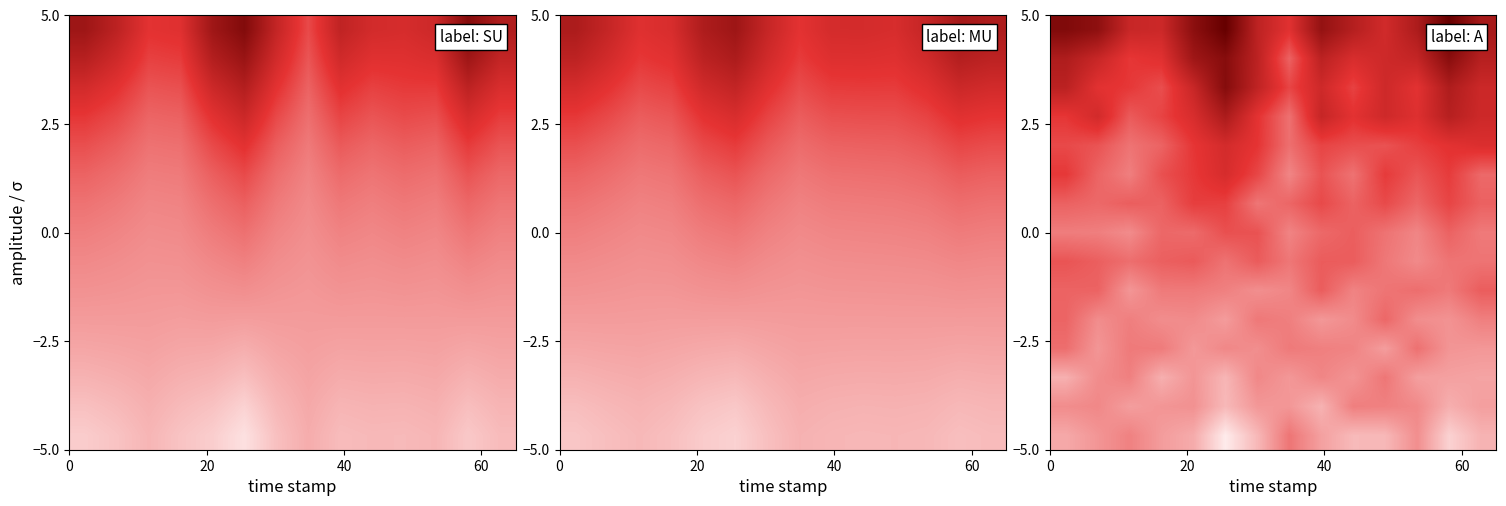

At how many categories does at least one series exceed 0?

14